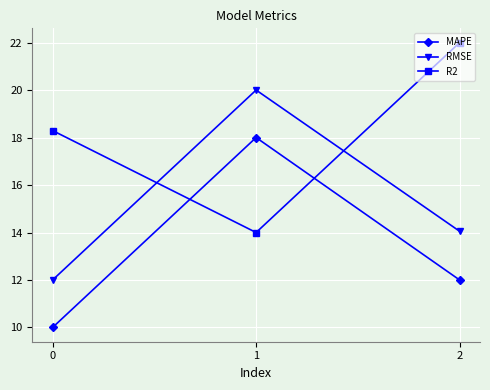

What is the difference between the highest and lowest values at 2?

10.0